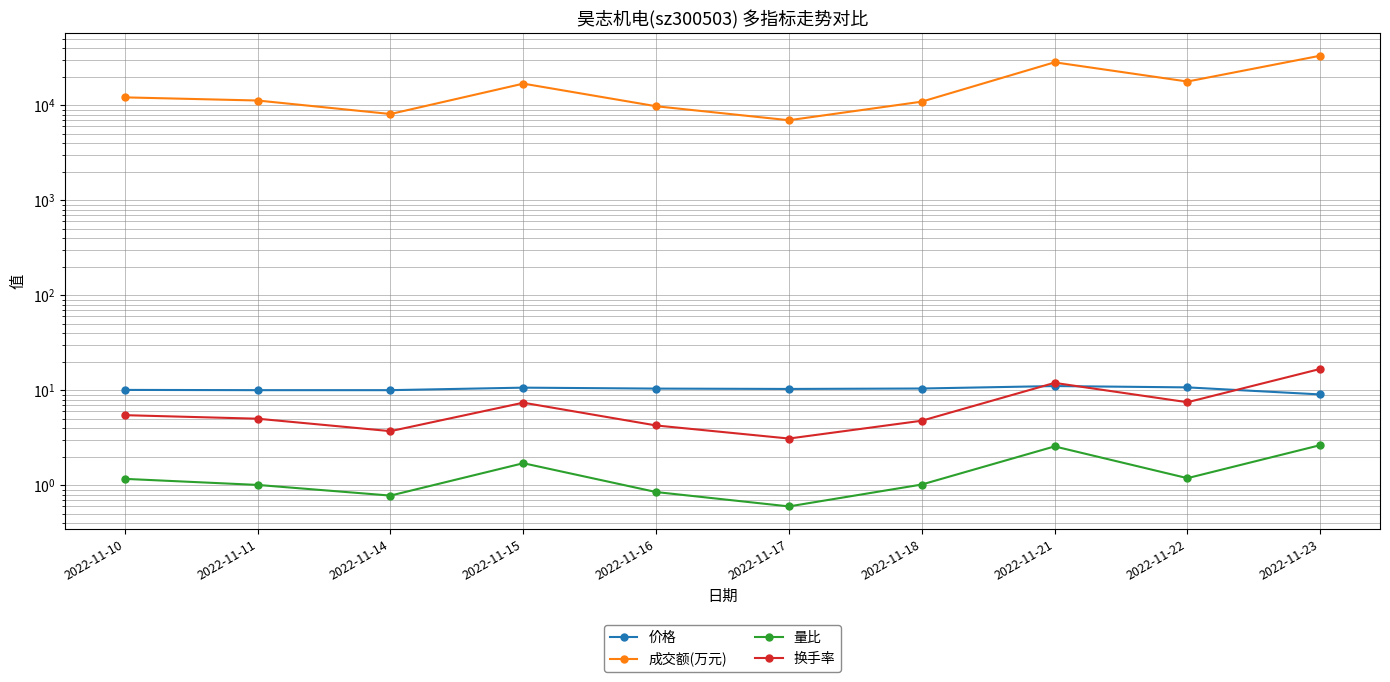

Rank the series at 2022-11-16 from highest to lowest value.

成交额(万元), 价格, 换手率, 量比